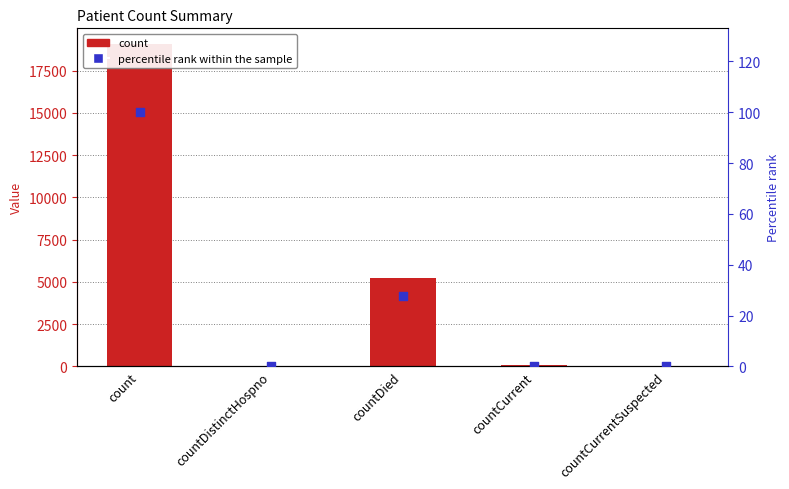

Is the value of count at countCurrentSuspected greater than the value of percentile rank within the sample at count?

No